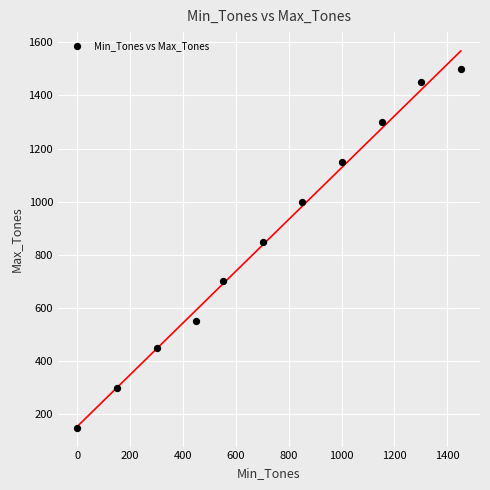

What is the range of Y values (max minus min)?

1350